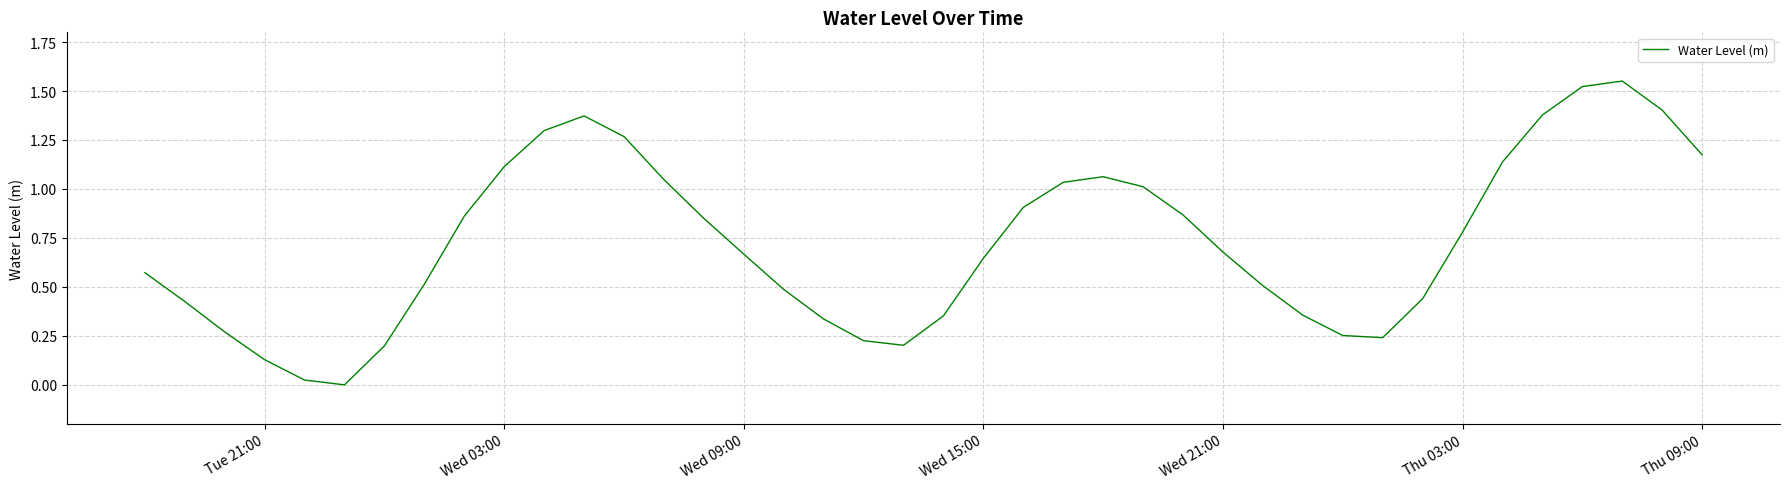

The value at Thu 09:00 is 1.7. True or false?

False